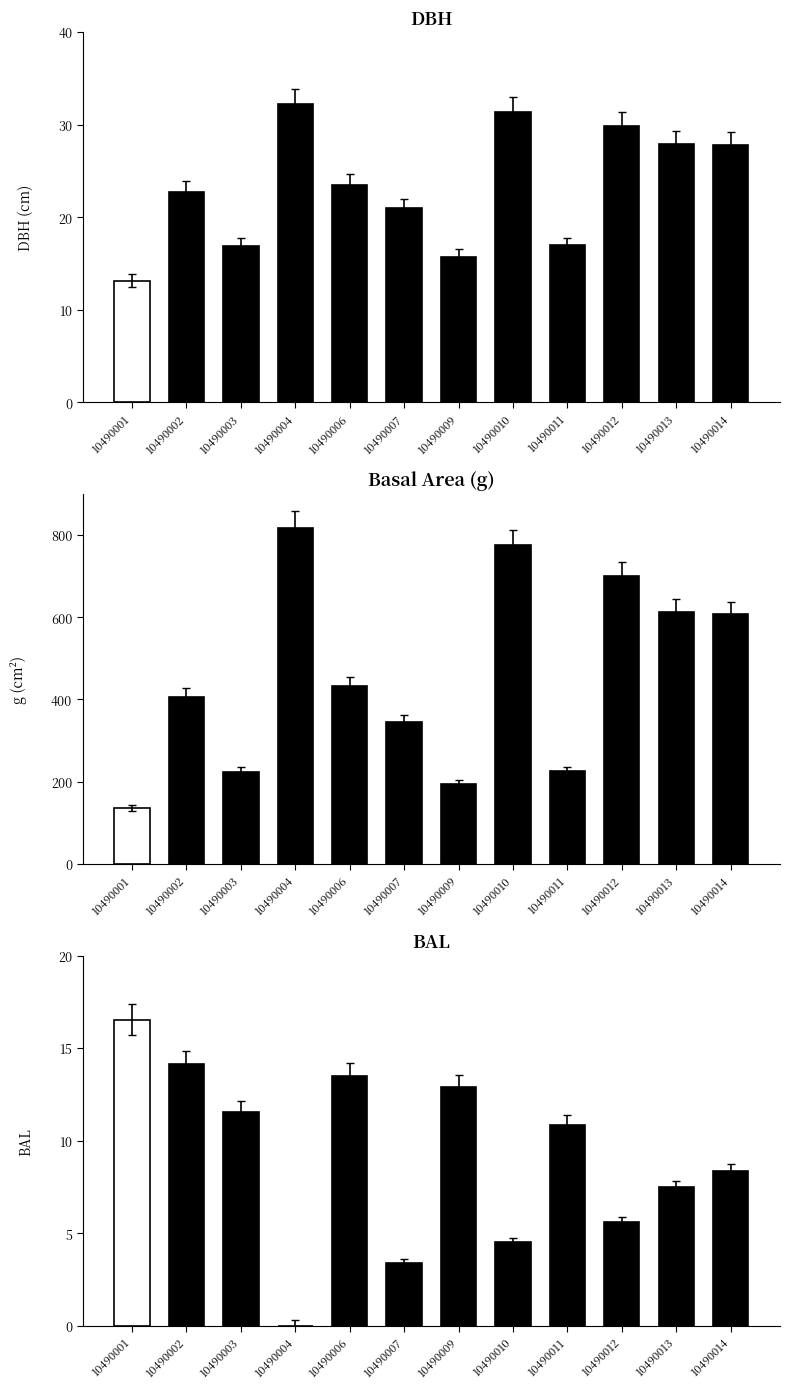

The g series shows 306.5 at 10490014. True or false?

False